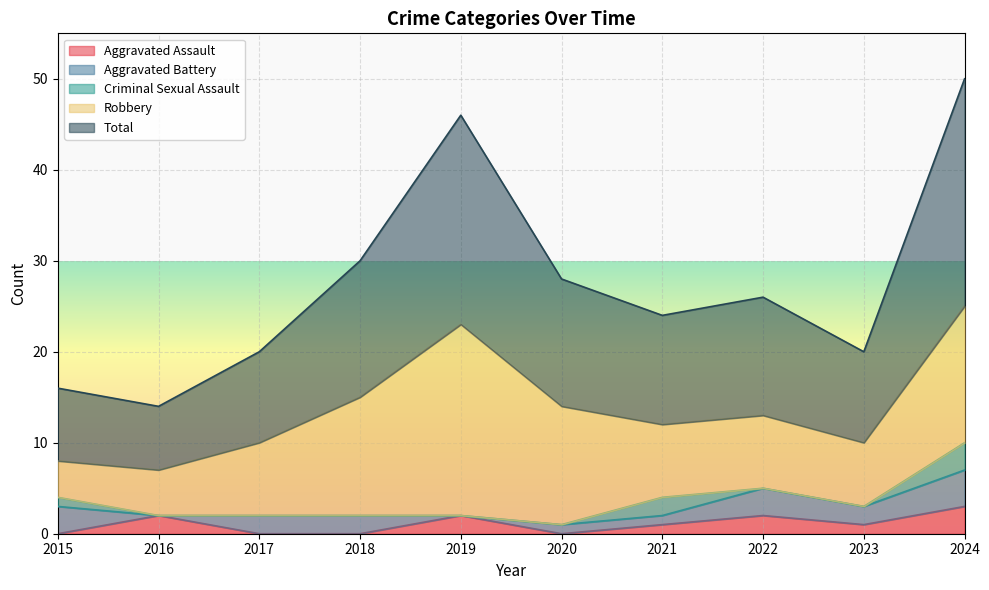

Reading left to right, what are all the values shown in this chart?

Aggravated Assault: 0	2	0	0	2	0	1	2	1	3
Aggravated Battery: 3	0	2	2	0	1	1	3	2	4
Criminal Sexual Assault: 1	0	0	0	0	0	2	0	0	3
Robbery: 4	5	8	13	21	13	8	8	7	15
Total: 8	7	10	15	23	14	12	13	10	25